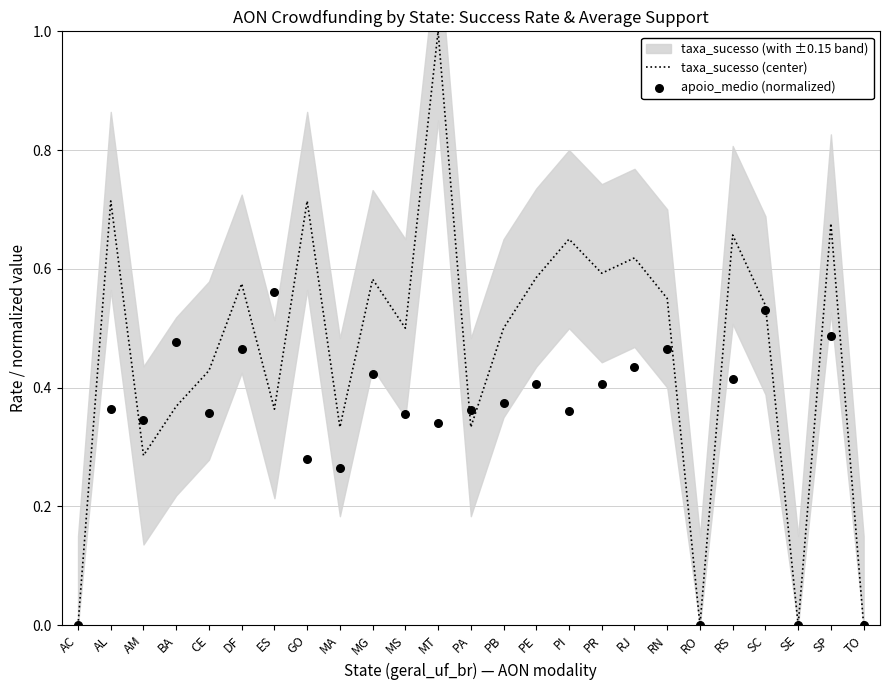

At which category is the sum across all series the highest?

MT